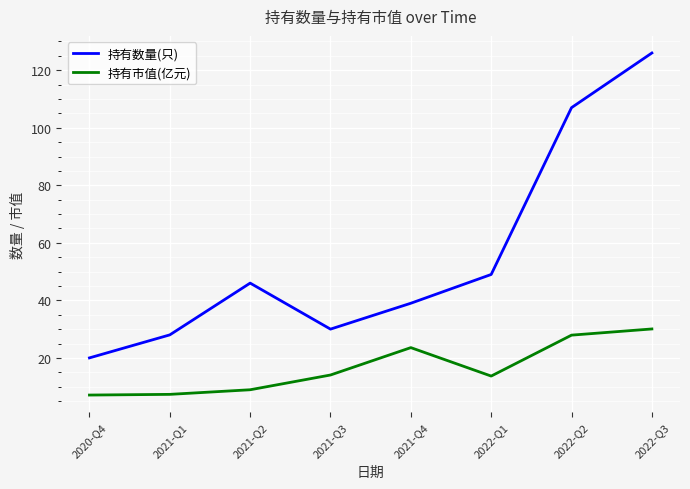

Rank the series by their maximum value, from highest to lowest.

持有数量(只), 持有市值(亿元)